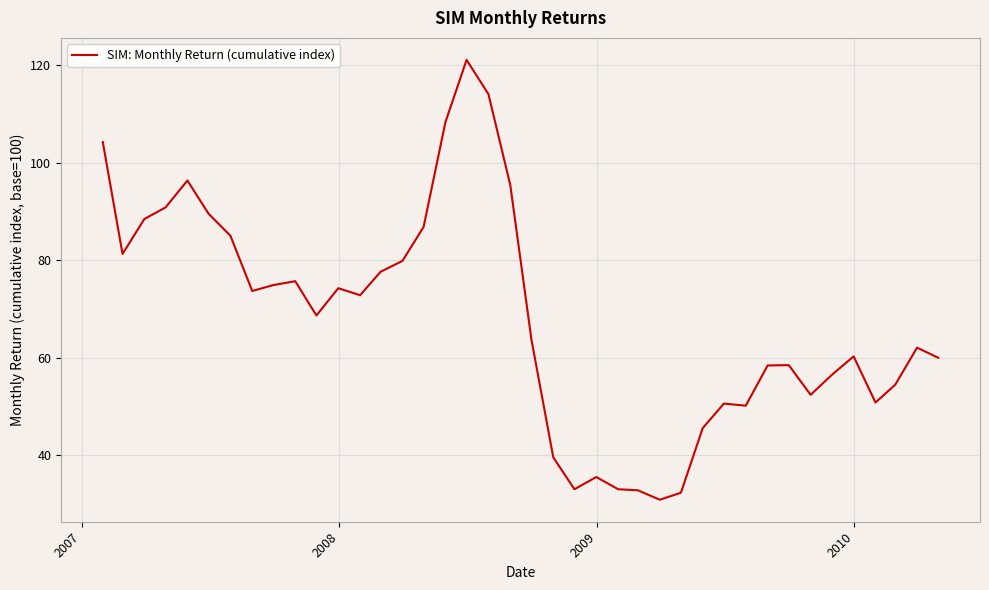

What is the smallest value displayed?

30.8